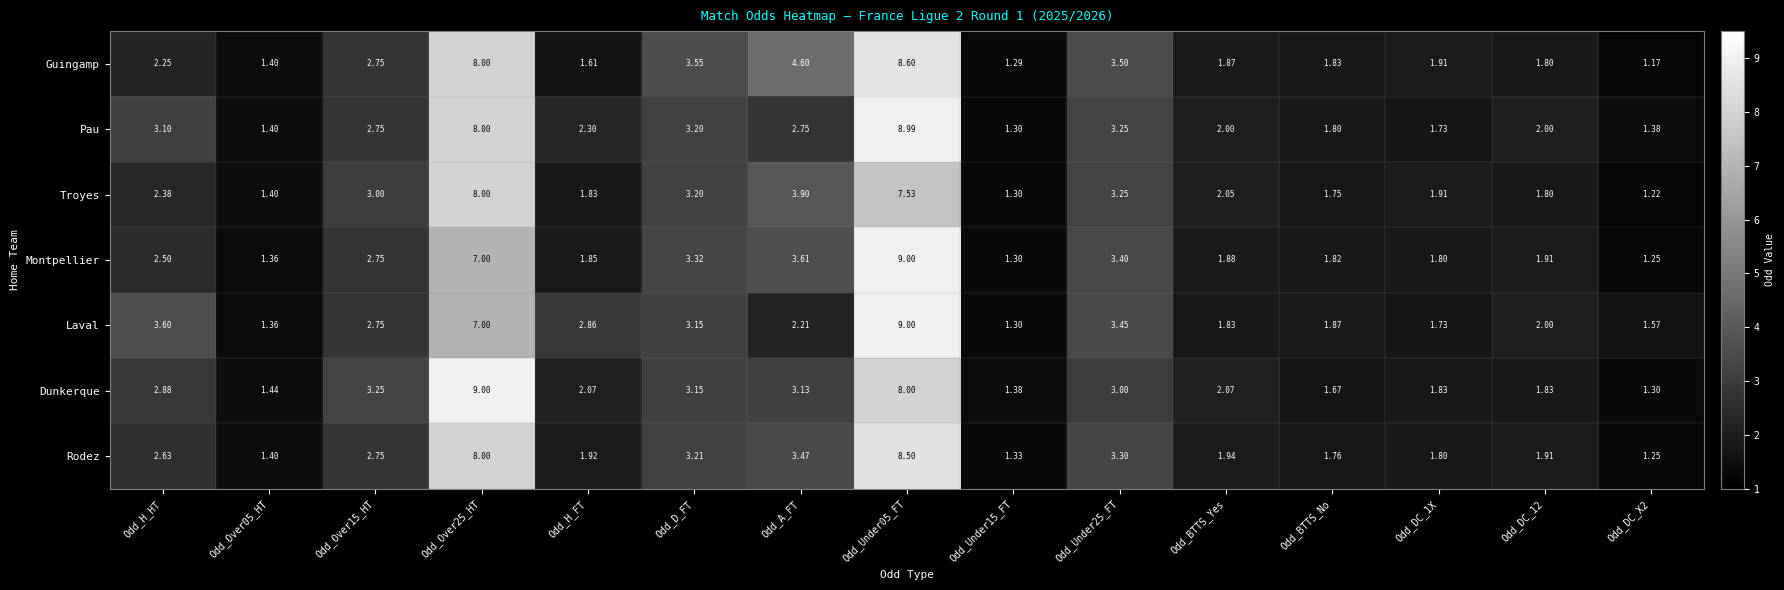

Where is Rodez nearest to the value 4?

Odd_A_FT